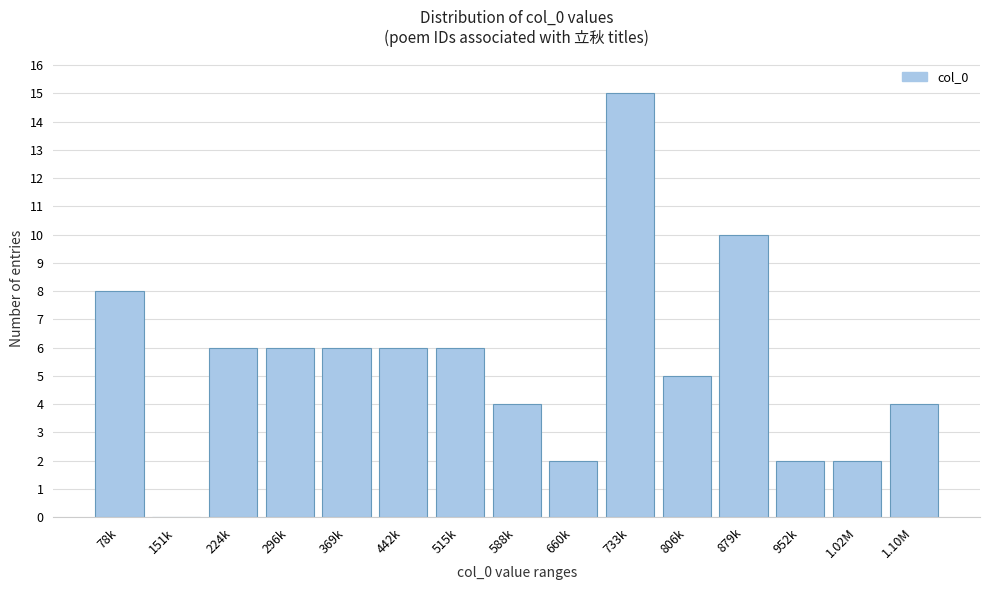

Reading right to left, transcribe all the data shown in this chart.

1.10M=4	1.02M=2	952k=2	879k=10	806k=5	733k=15	660k=2	588k=4	515k=6	442k=6	369k=6	296k=6	224k=6	151k=0	78k=8